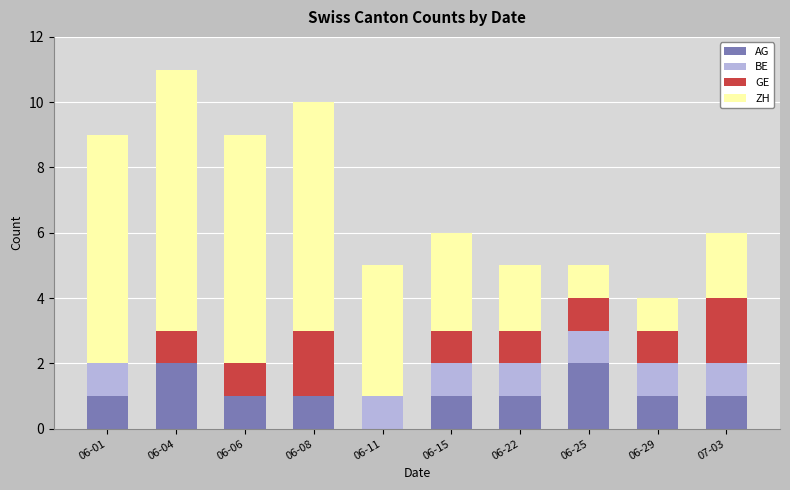

At which category is the sum across all series the highest?

06-04